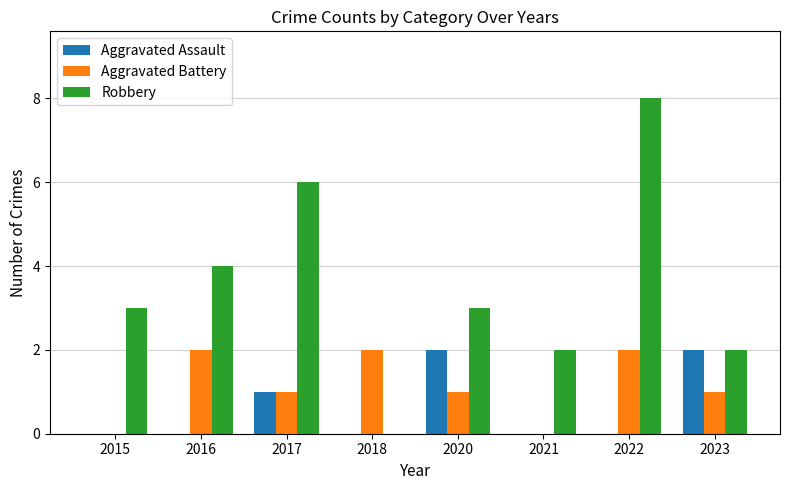

What is the maximum value shown in the chart?

8